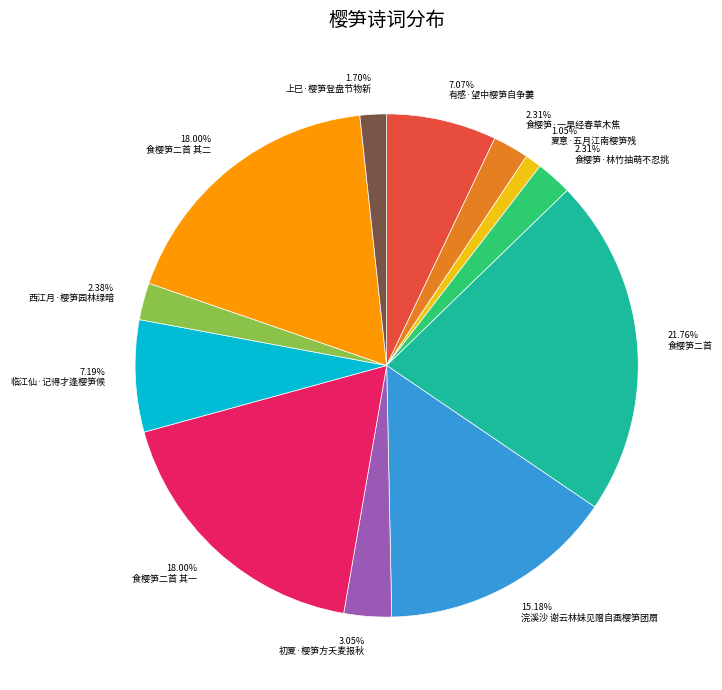

Is there any slice that represents more than half of the pie?

No